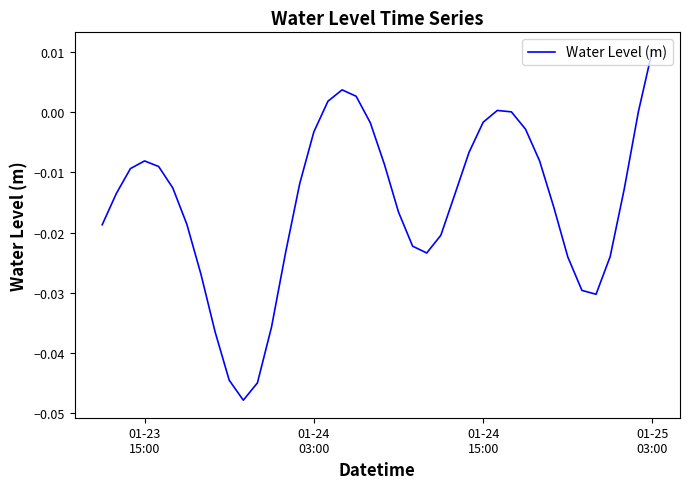

Is this an area chart (filled region under the line)?

No